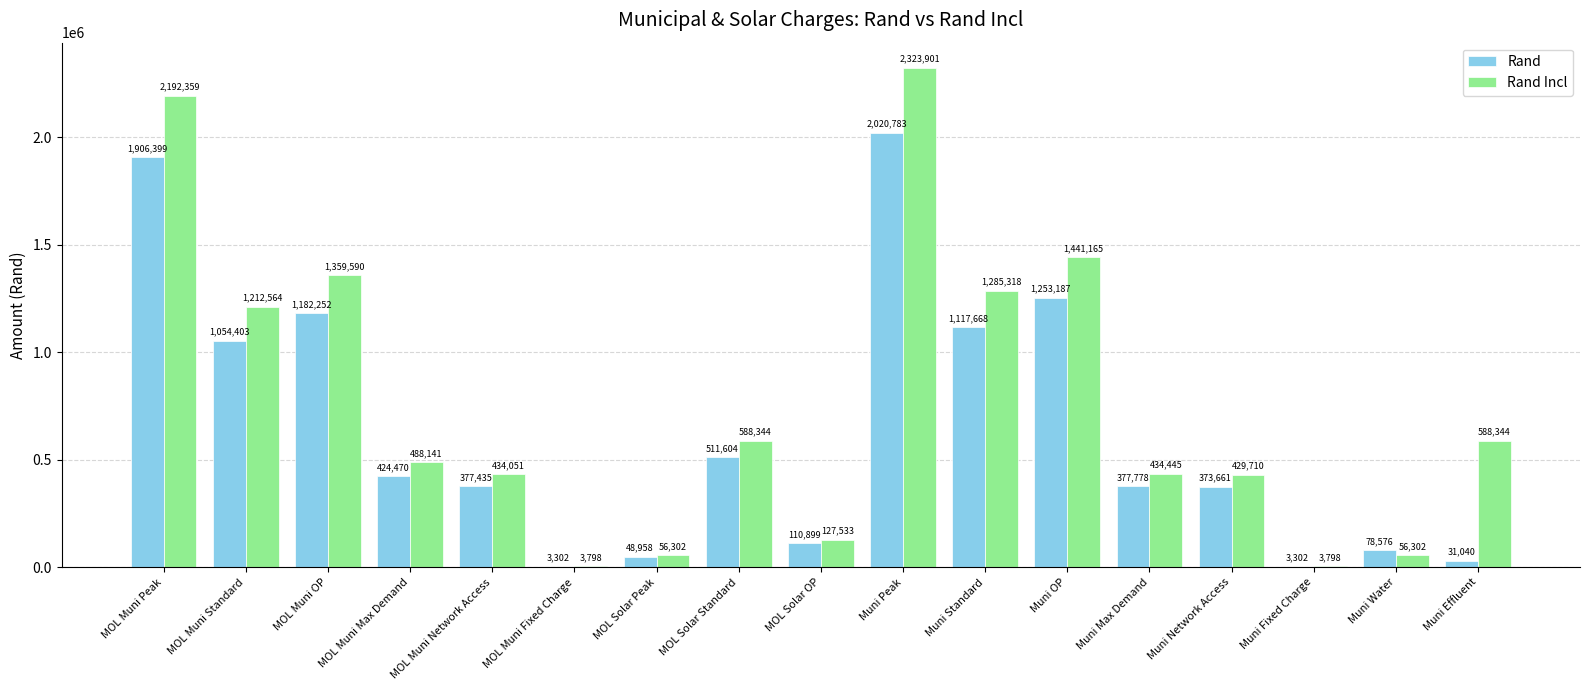

How many groups of bars are there?

17